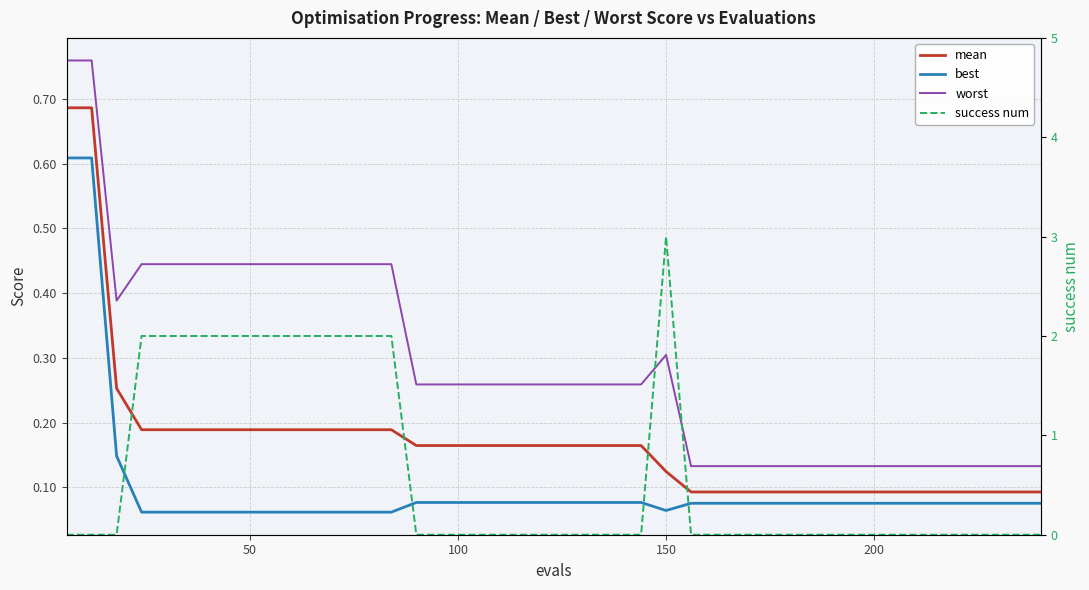

Reading left to right, list all the values displayed in this chart.

mean: 0.7	0.7	0.3	0.2	0.2	0.2	0.2	0.2	0.2	0.2	0.2	0.2	0.2	0.2	0.2	0.2	0.2	0.2	0.2	0.2	0.2	0.2	0.2	0.2	0.1	0.1	0.1	0.1	0.1	0.1	0.1	0.1	0.1	0.1	0.1	0.1	0.1	0.1	0.1	0.1
best: 0.6	0.6	0.1	0.1	0.1	0.1	0.1	0.1	0.1	0.1	0.1	0.1	0.1	0.1	0.1	0.1	0.1	0.1	0.1	0.1	0.1	0.1	0.1	0.1	0.1	0.1	0.1	0.1	0.1	0.1	0.1	0.1	0.1	0.1	0.1	0.1	0.1	0.1	0.1	0.1
worst: 0.8	0.8	0.4	0.4	0.4	0.4	0.4	0.4	0.4	0.4	0.4	0.4	0.4	0.4	0.3	0.3	0.3	0.3	0.3	0.3	0.3	0.3	0.3	0.3	0.3	0.1	0.1	0.1	0.1	0.1	0.1	0.1	0.1	0.1	0.1	0.1	0.1	0.1	0.1	0.1
success num: 0.0	0.0	0.0	2.0	2.0	2.0	2.0	2.0	2.0	2.0	2.0	2.0	2.0	2.0	0.0	0.0	0.0	0.0	0.0	0.0	0.0	0.0	0.0	0.0	3.0	0.0	0.0	0.0	0.0	0.0	0.0	0.0	0.0	0.0	0.0	0.0	0.0	0.0	0.0	0.0